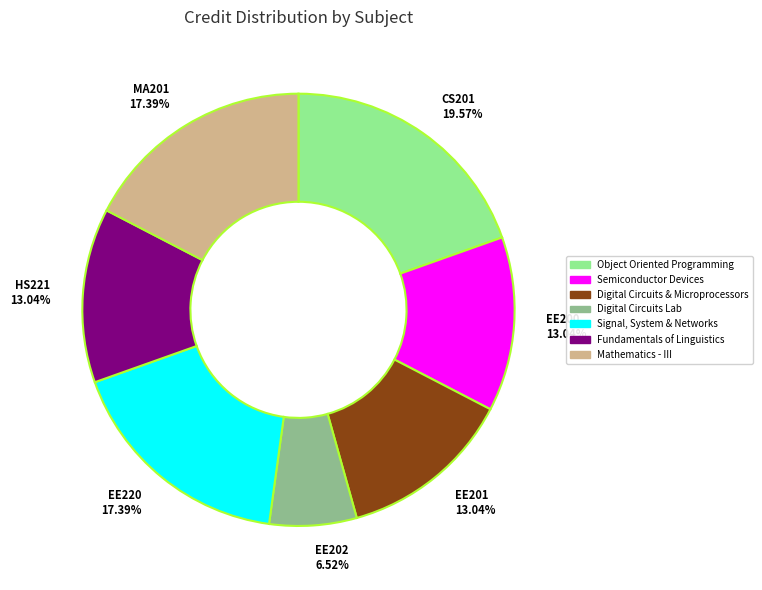

Which category has the biggest portion of the pie?

CS201